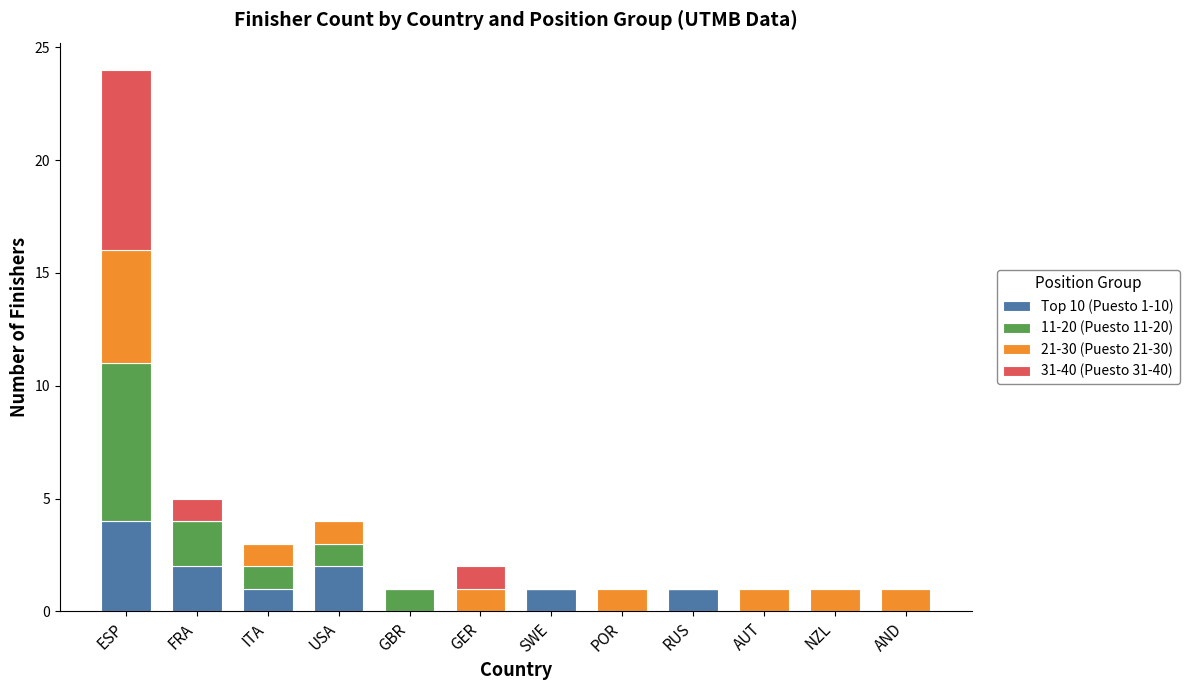

Which category has the highest value in the Top 10 (Puesto 1-10) series?

ESP